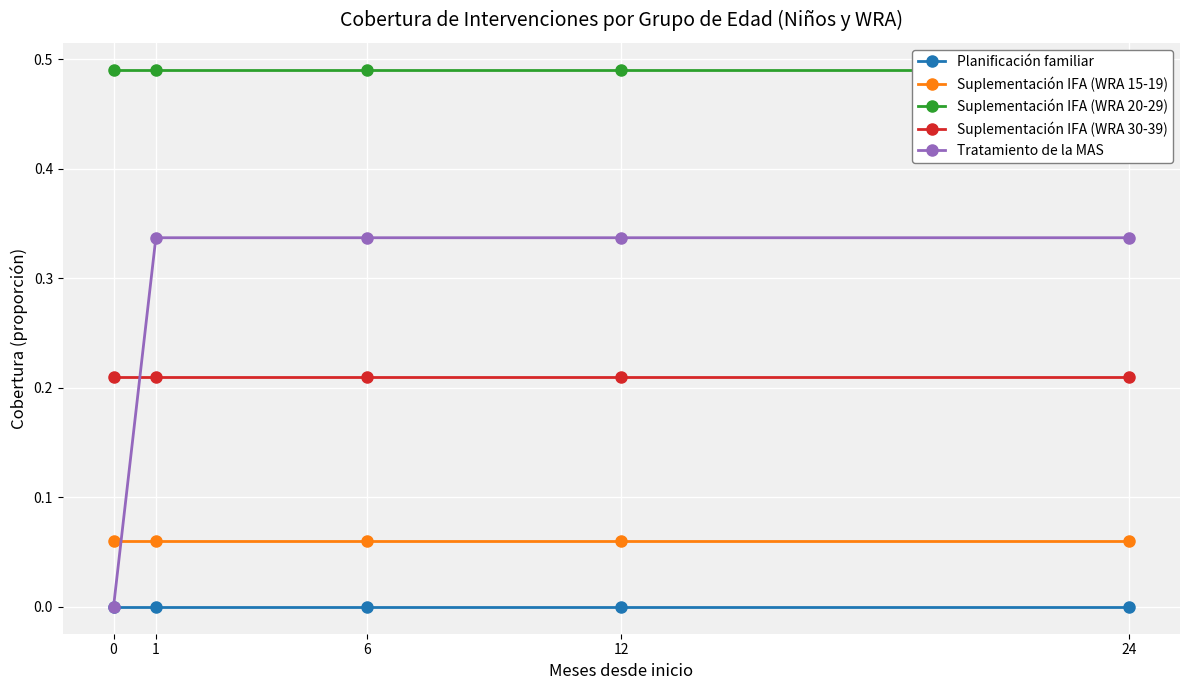

Reading left to right, extract all data points from this chart.

Planificación familiar: 0=0.0	1=0.0	6=0.0	12=0.0	24=0.0
Suplementación IFA (WRA 15-19): 0=0.1	1=0.1	6=0.1	12=0.1	24=0.1
Suplementación IFA (WRA 20-29): 0=0.5	1=0.5	6=0.5	12=0.5	24=0.5
Suplementación IFA (WRA 30-39): 0=0.2	1=0.2	6=0.2	12=0.2	24=0.2
Tratamiento de la MAS: 0=0.0	1=0.3	6=0.3	12=0.3	24=0.3